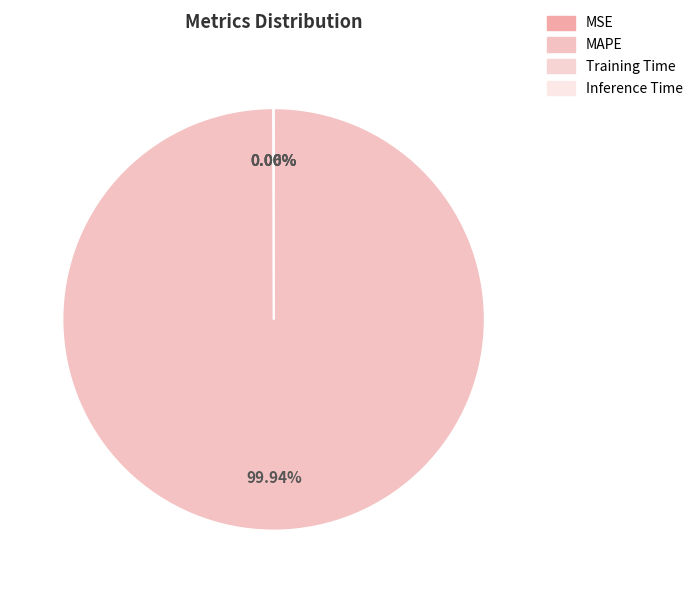

How many slices are in this pie chart?

4